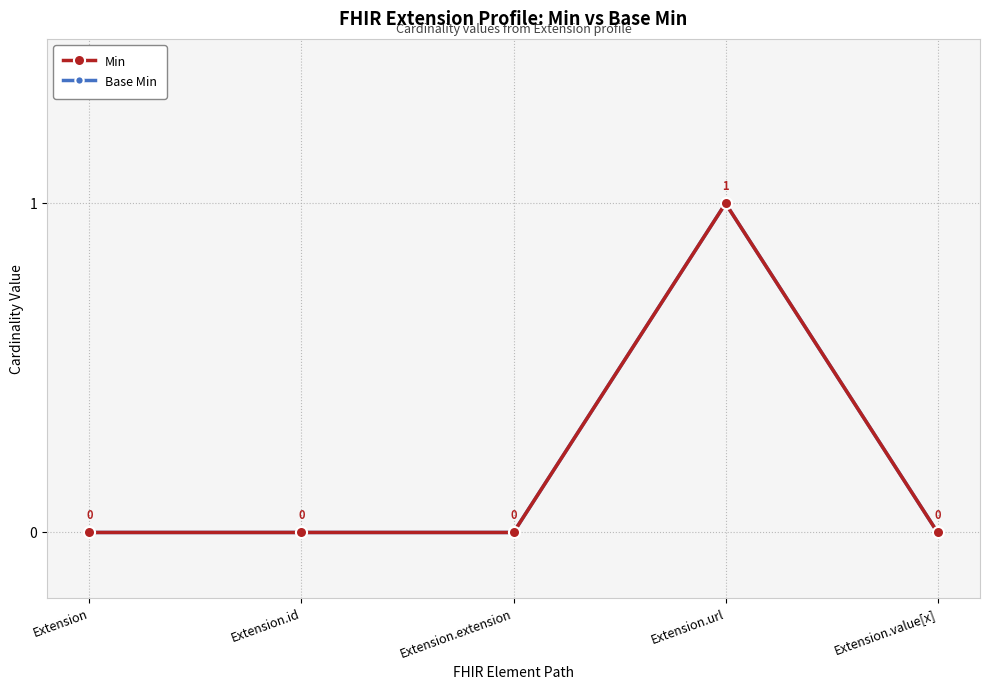

Where is the first local maximum for Base Min?

Extension.url